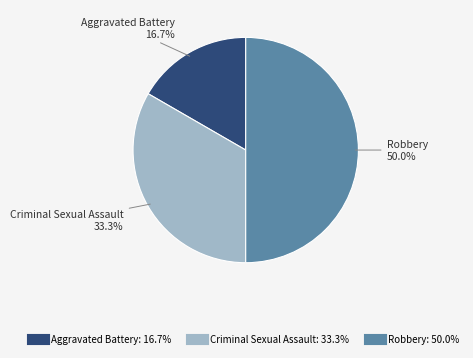

How many slices are in this pie chart?

3